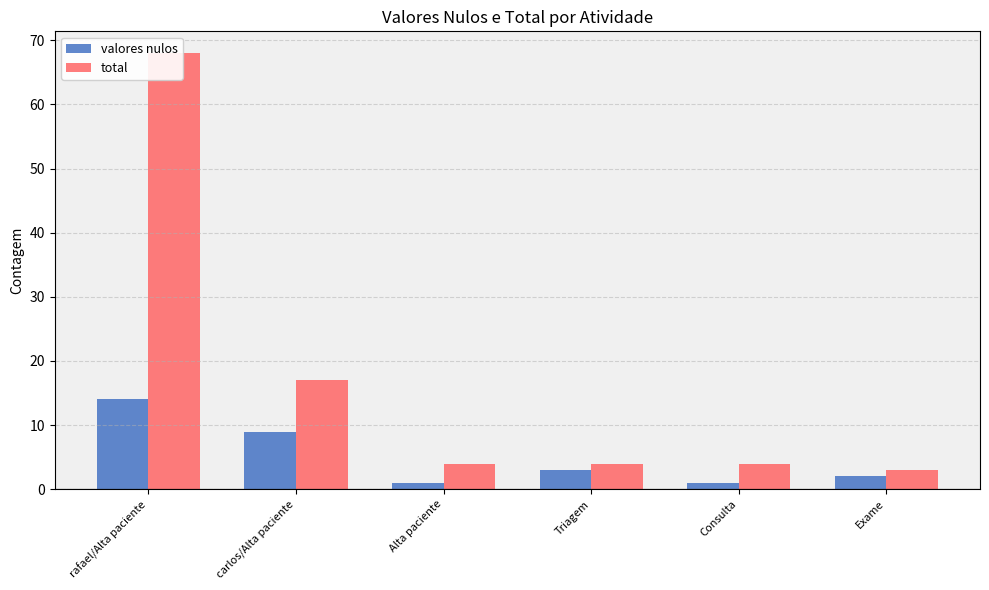

Which series changed the most between Consulta and Exame?

valores nulos